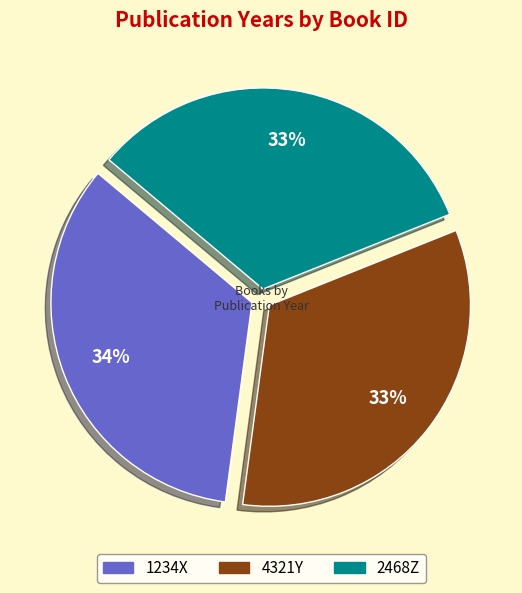

To the nearest percent, what is the combined percentage of 4321Y and 1234X?

67%